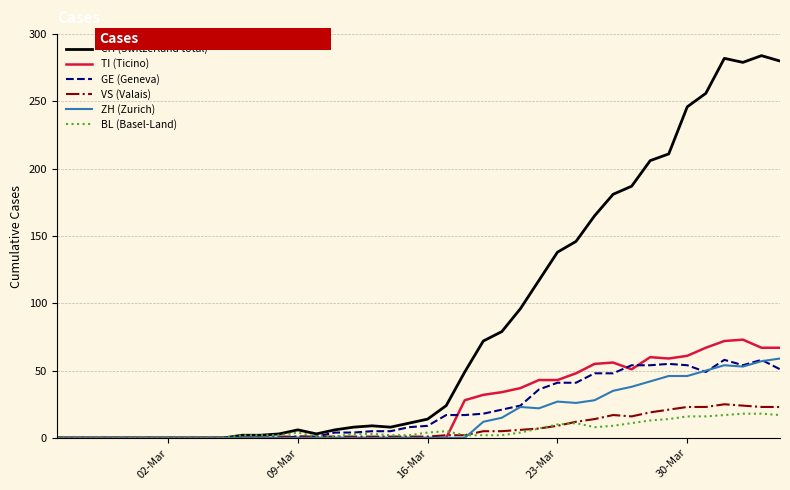

What is the maximum value for GE (Geneva)?

58